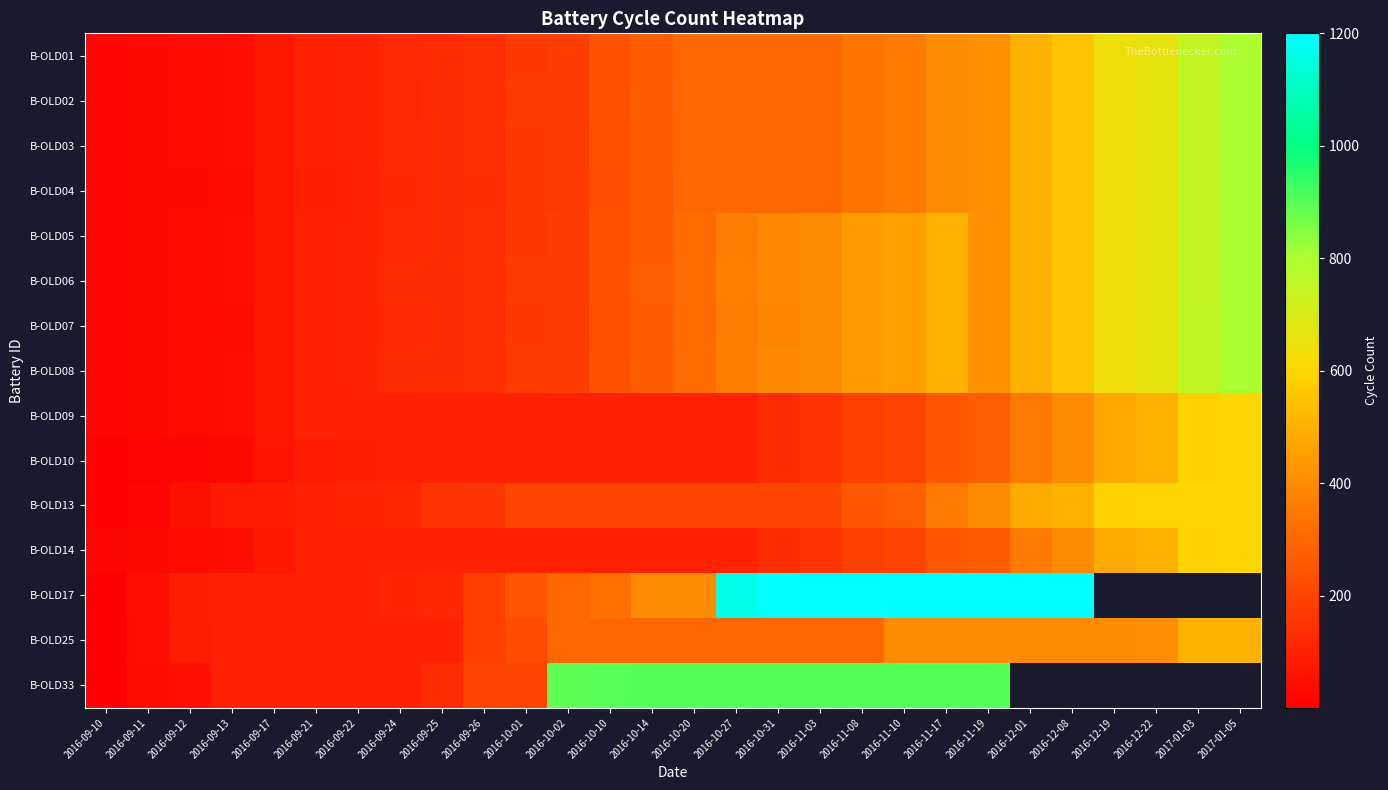

What is the minimum value shown in the chart?

1.0